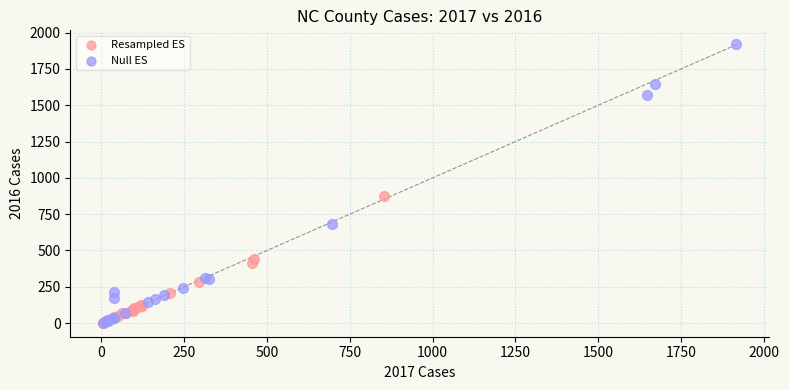

Which series reaches the maximum Y coordinate?

Null ES